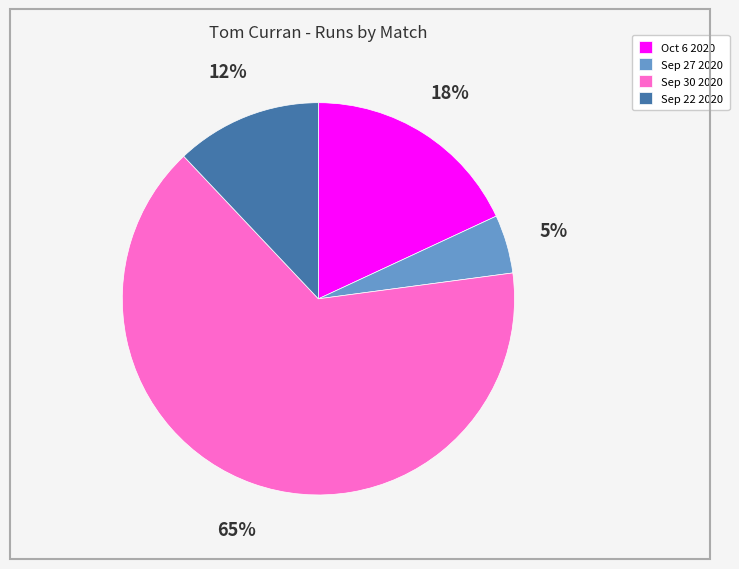

To the nearest percent, what percentage of the pie is Sep 30 2020?

65%